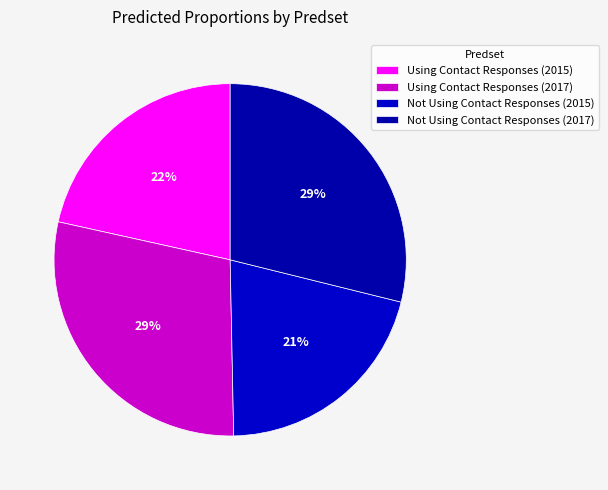

To the nearest percent, what percentage of the pie is Not Using Contact Responses (2015)?

21%